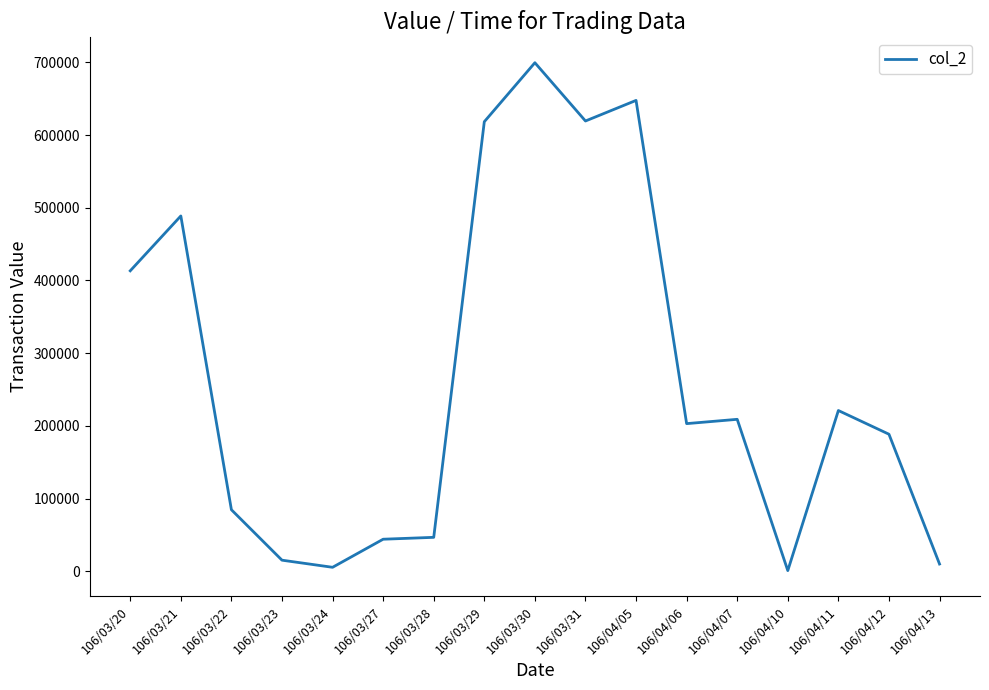

The chart shows a value of 221170 at 106/04/11. True or false?

True